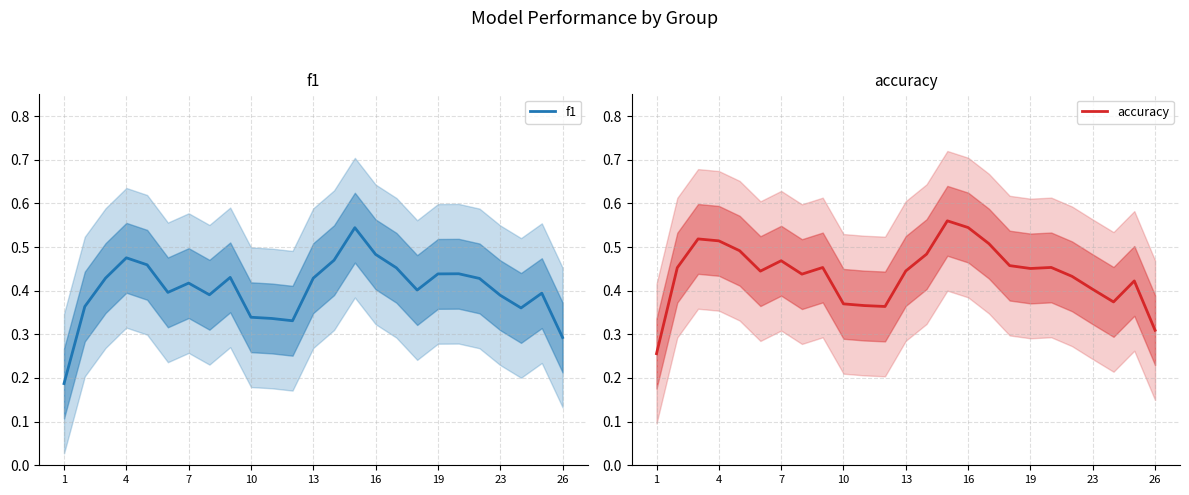

Which series has the widest spread of values?

f1